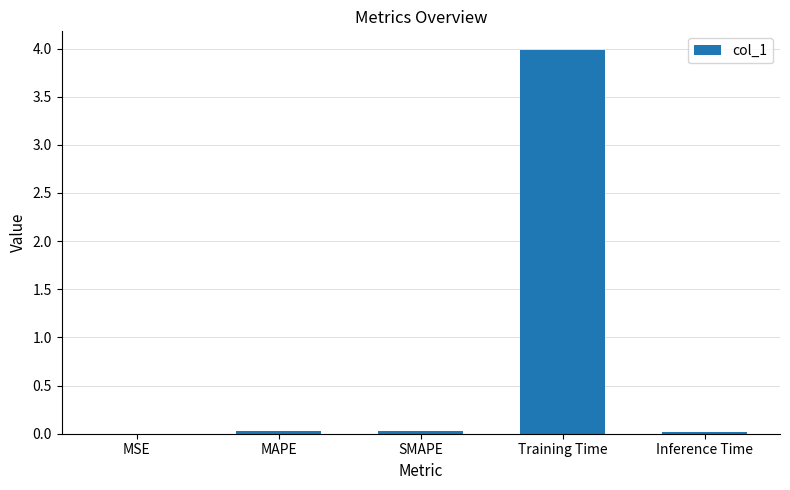

Count the number of data series in this chart.

1